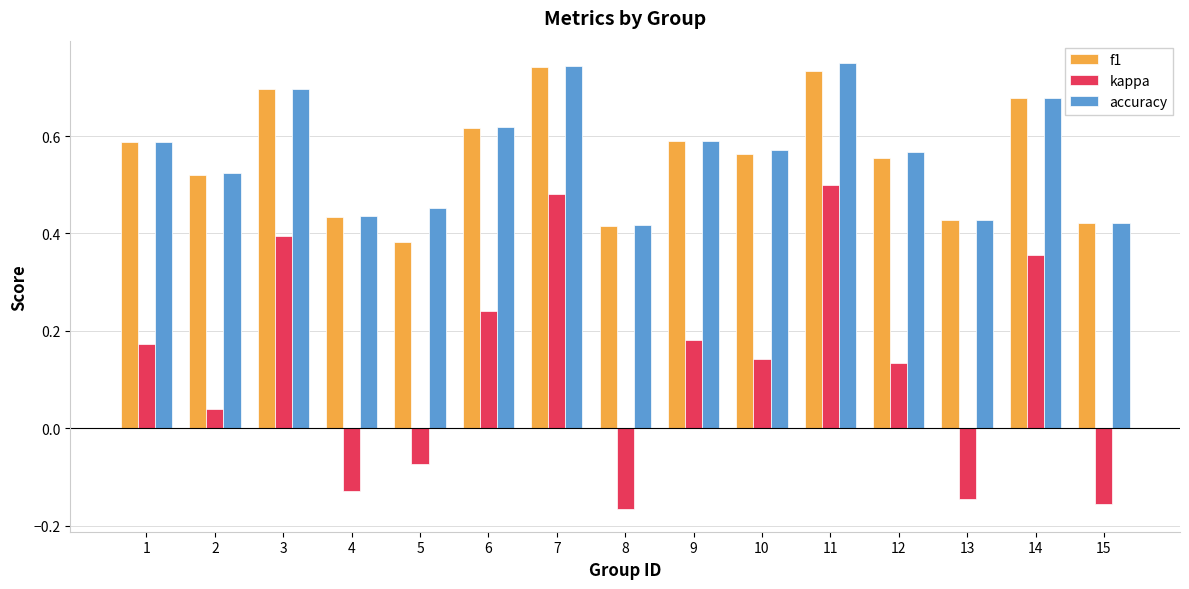

Is the value of f1 at 9 greater than the value of kappa at 4?

Yes